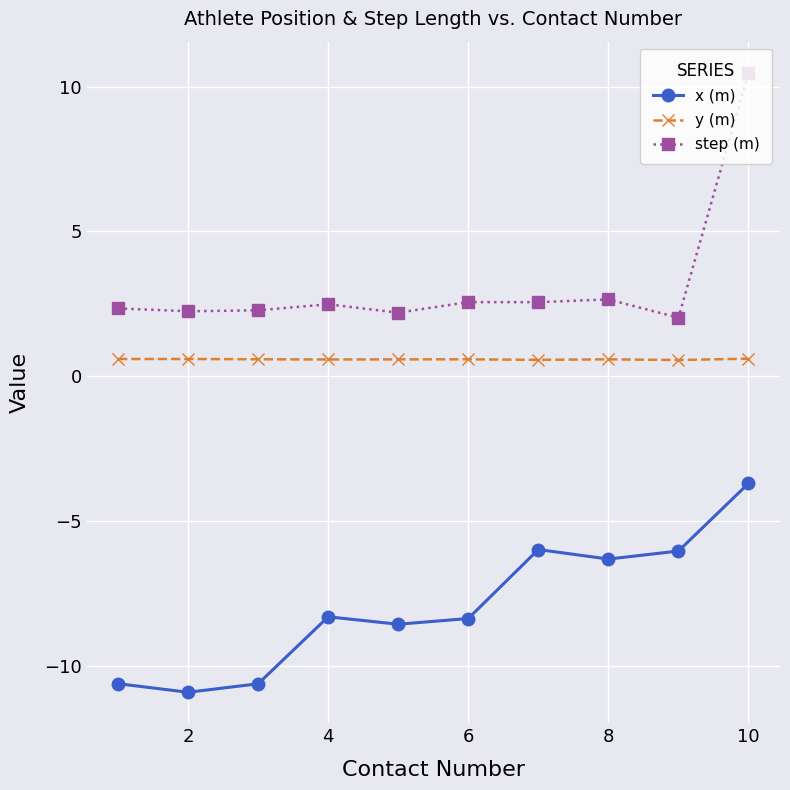

What is the sum of all y (m) values?

5.9